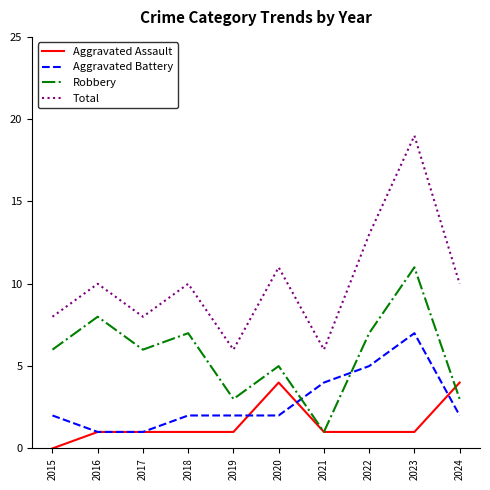

What is the difference between the highest and lowest values at 2024?

8